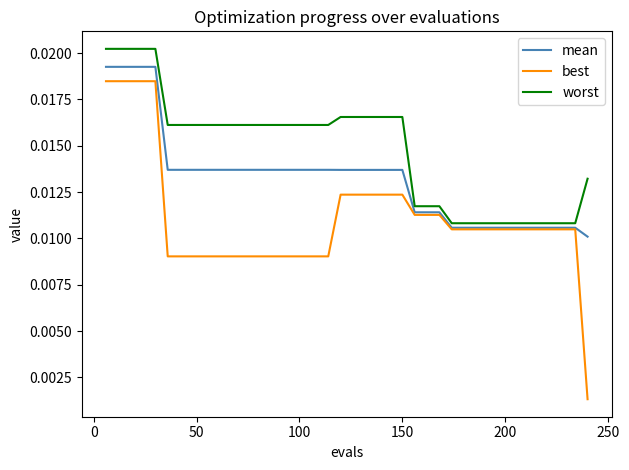

Which series has the largest range (max minus min)?

best